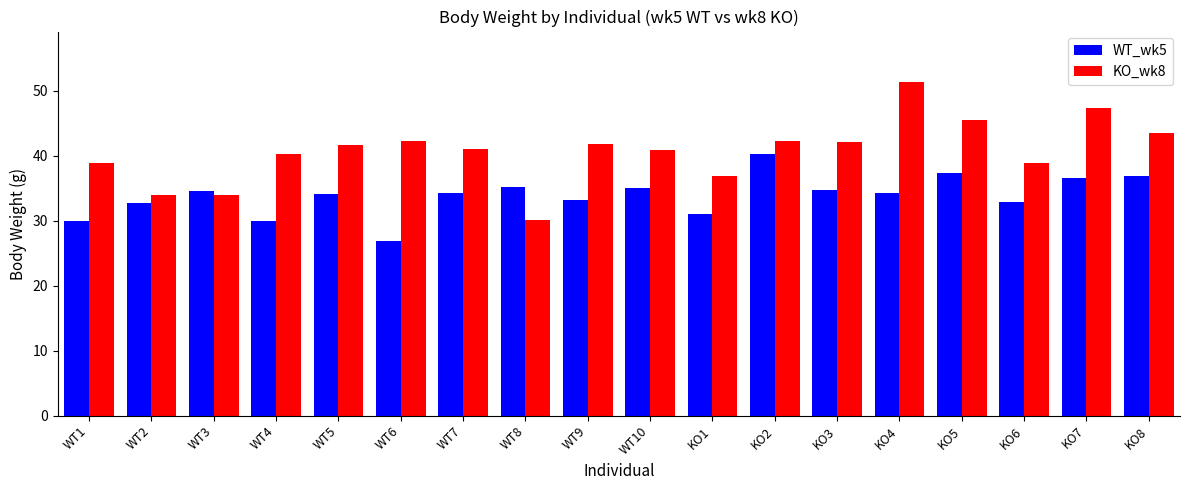

What position from the right is WT9?

10